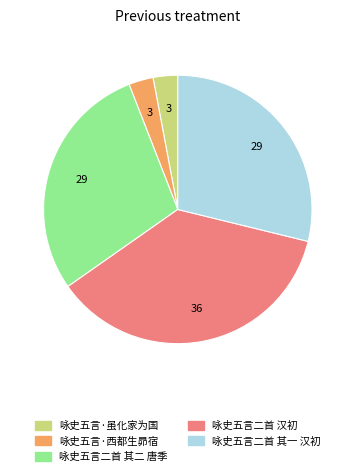

The 咏史五言二首 汉初 slice represents 25% of the pie. True or false?

False